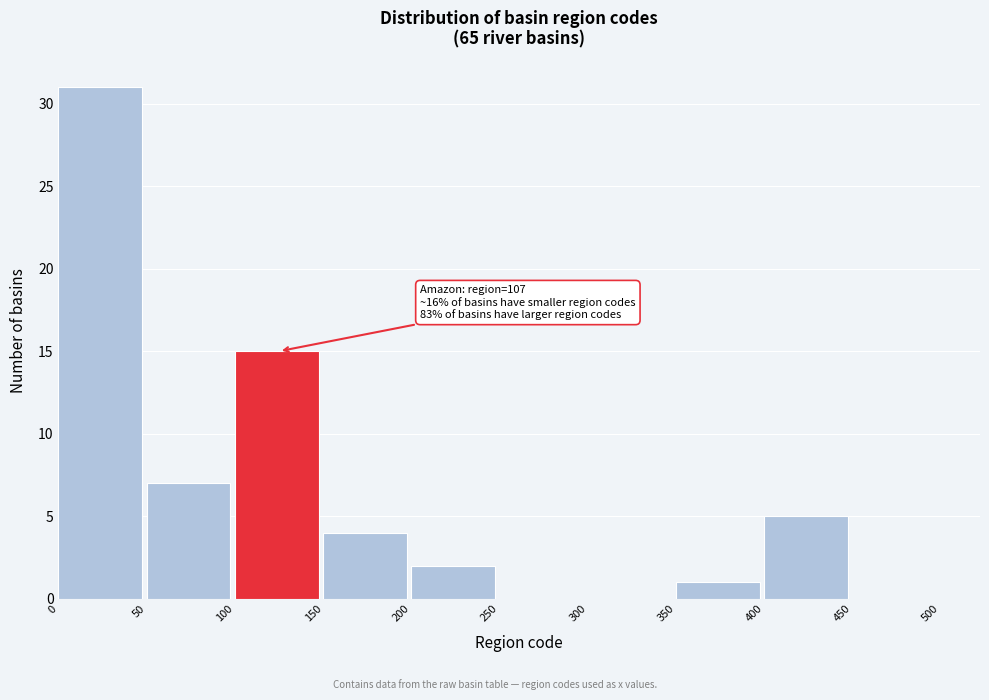

Which range on the x-axis has the tallest bar?

0 to 50